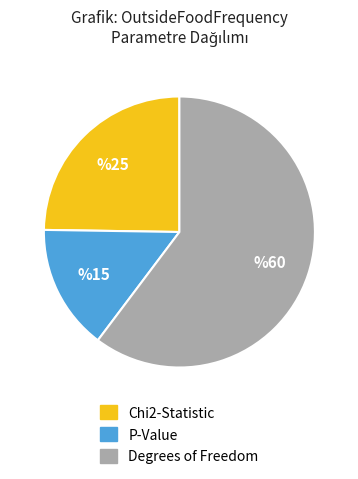

Which category has the biggest portion of the pie?

Degrees of Freedom